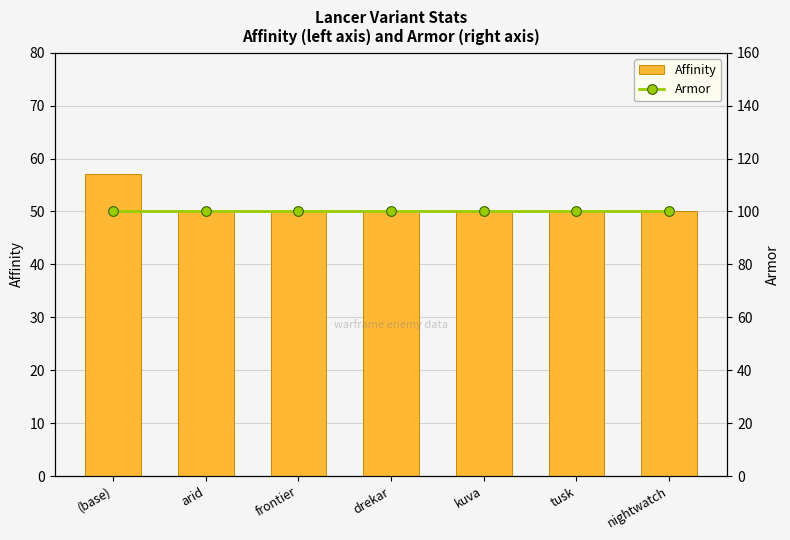

What is the value of the Affinity bar at the 6th from the left?

50.0